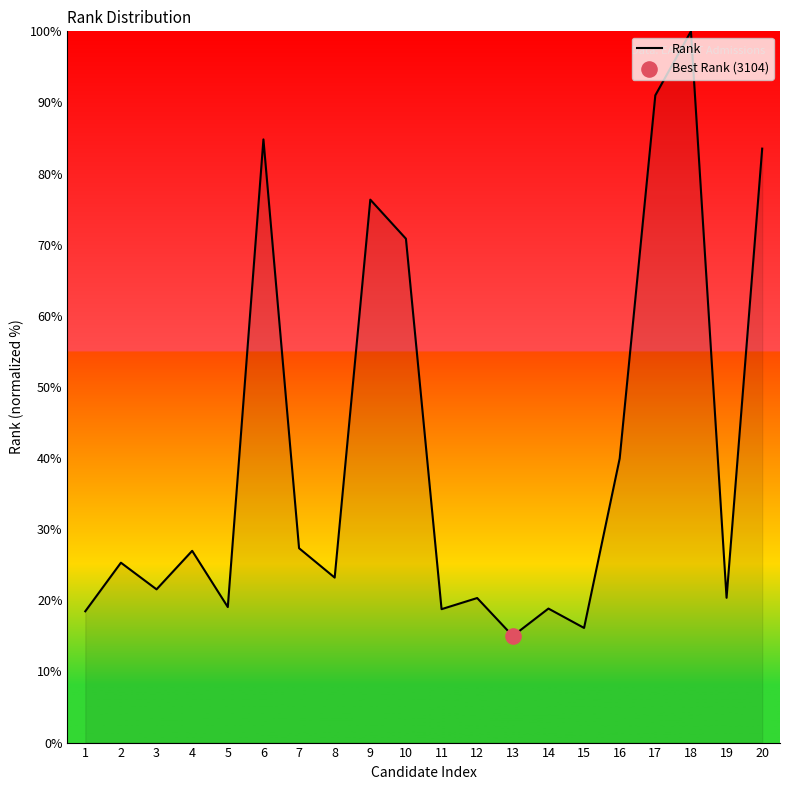

Approximately how many times larger is the value at 3 compared to 8?

0.9